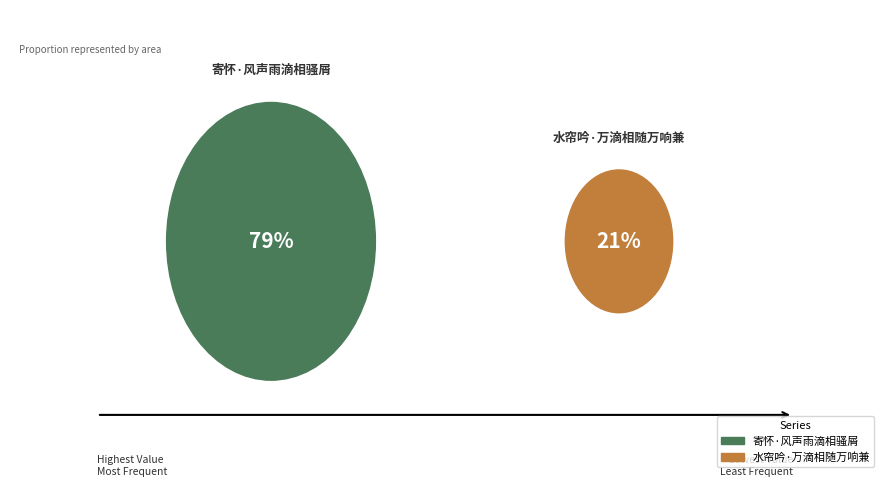

The 寄怀·风声雨滴相骚屑 slice represents 79% of the pie. True or false?

True